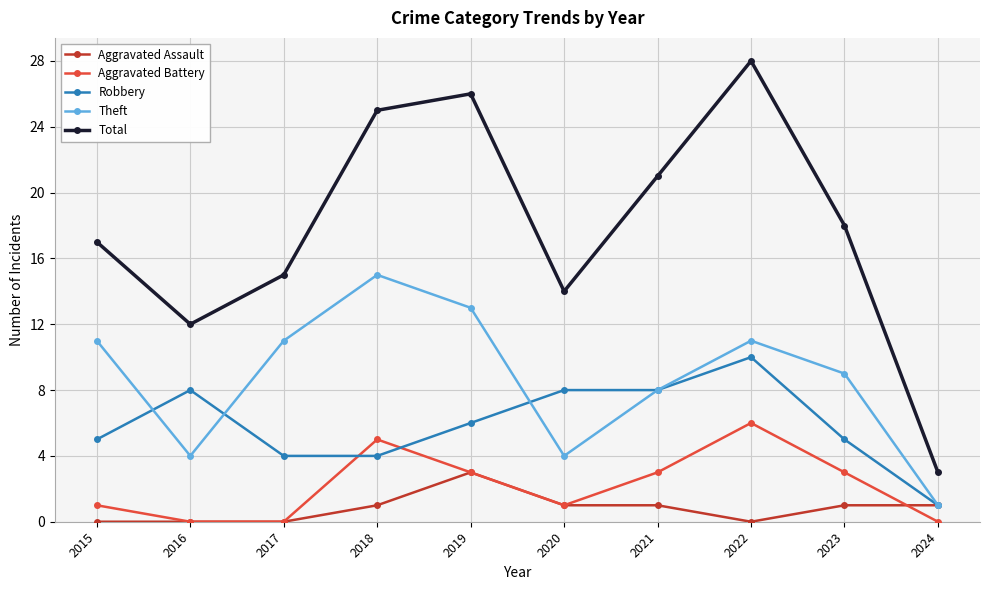

In Theft, how many points are lower than both neighbors (excluding endpoints)?

2